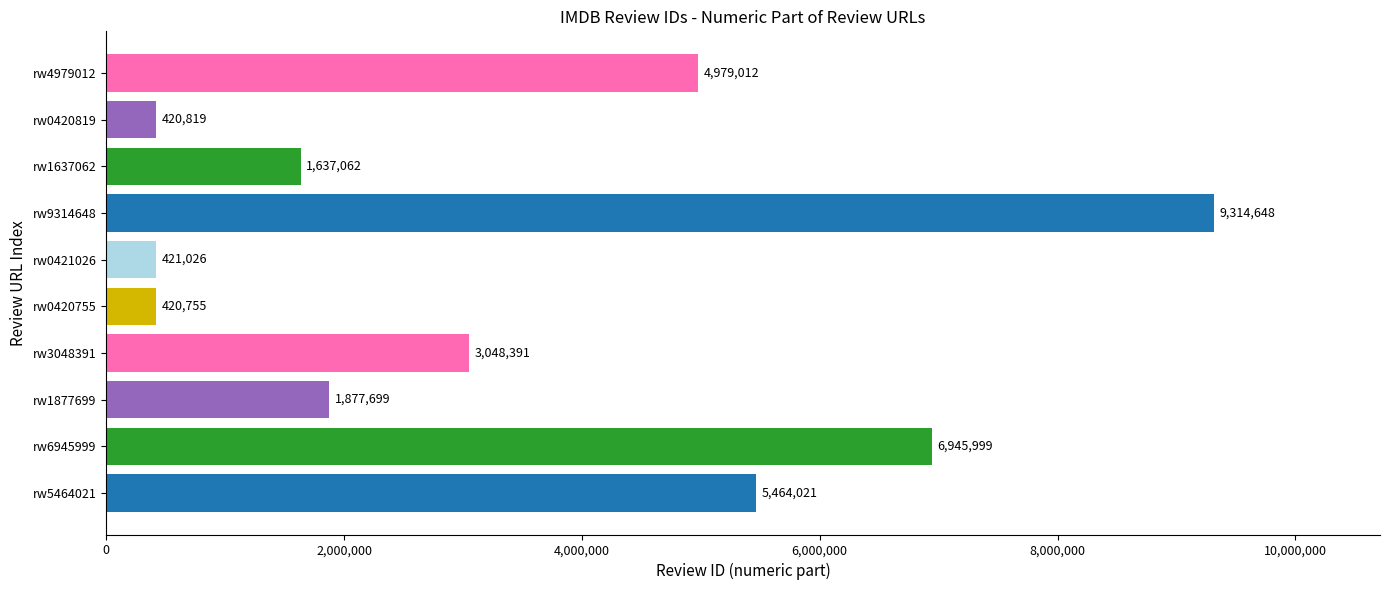

How many categories are shown in the chart?

10